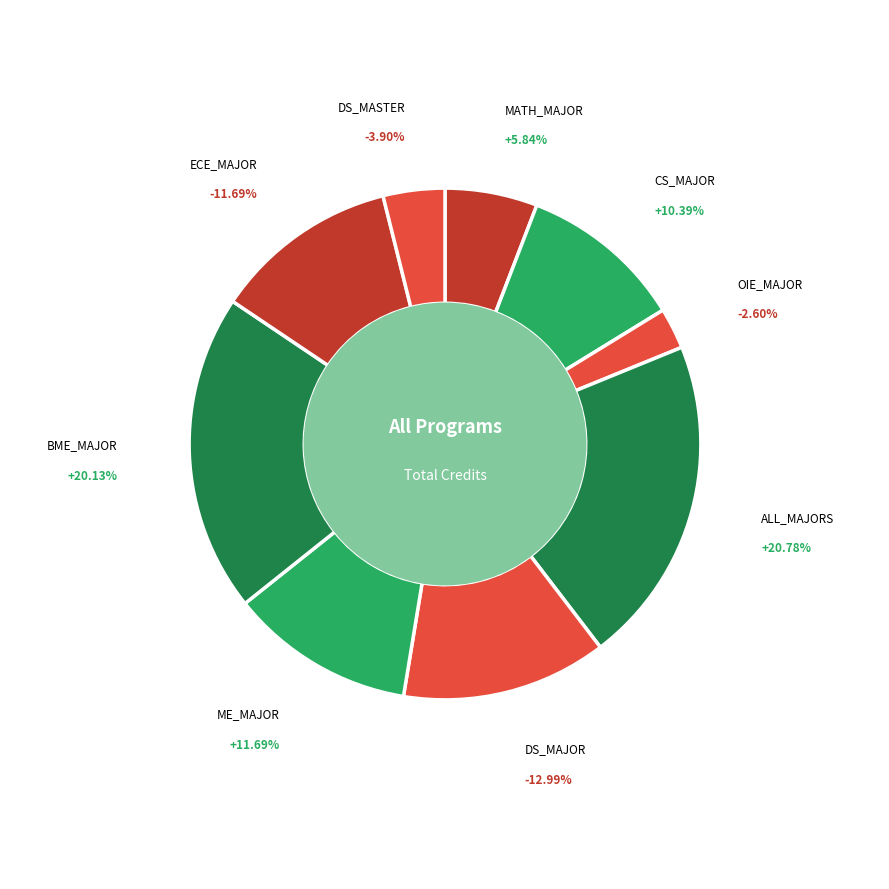

What is the total percentage of DS_MAJOR and CS_MAJOR?

23.4%